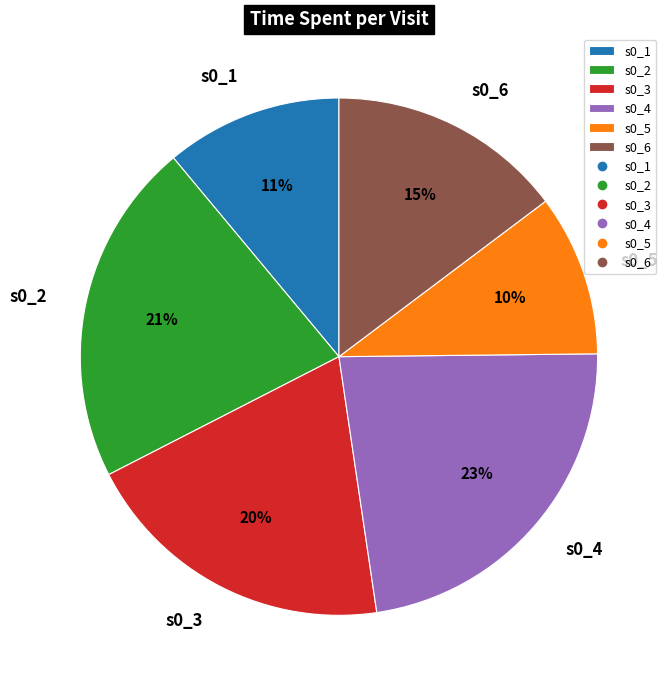

Combined, do s0_3 and s0_5 account for over 50%?

No